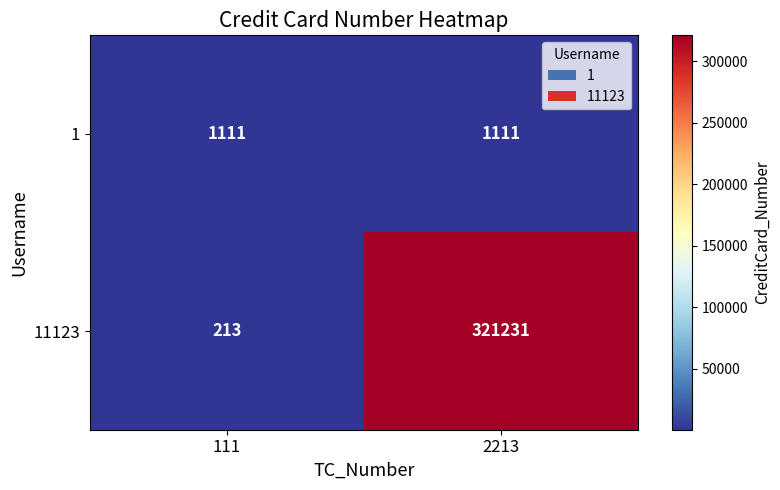

What is the approximate value of 1 at 111?

1111